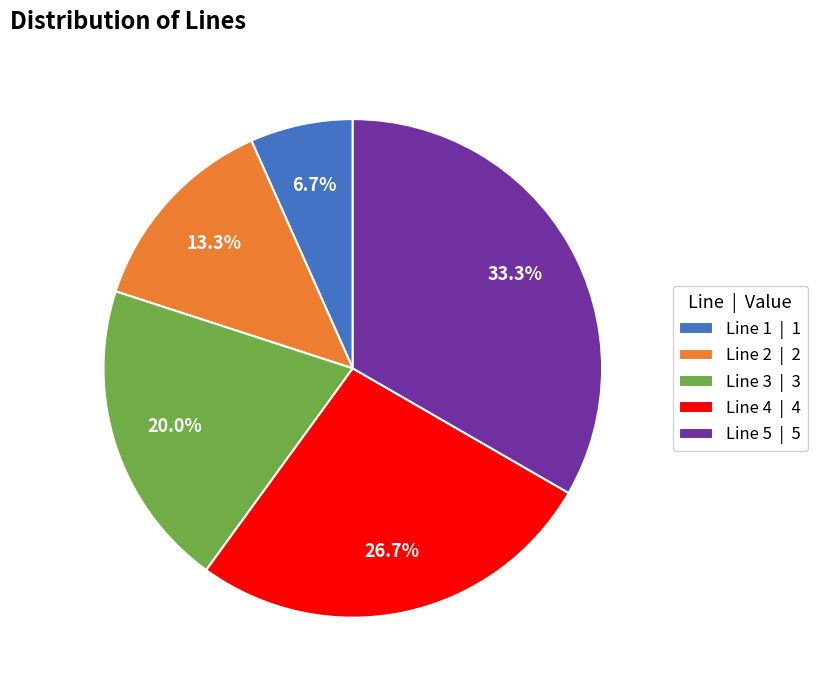

How many segments does this pie chart have?

5